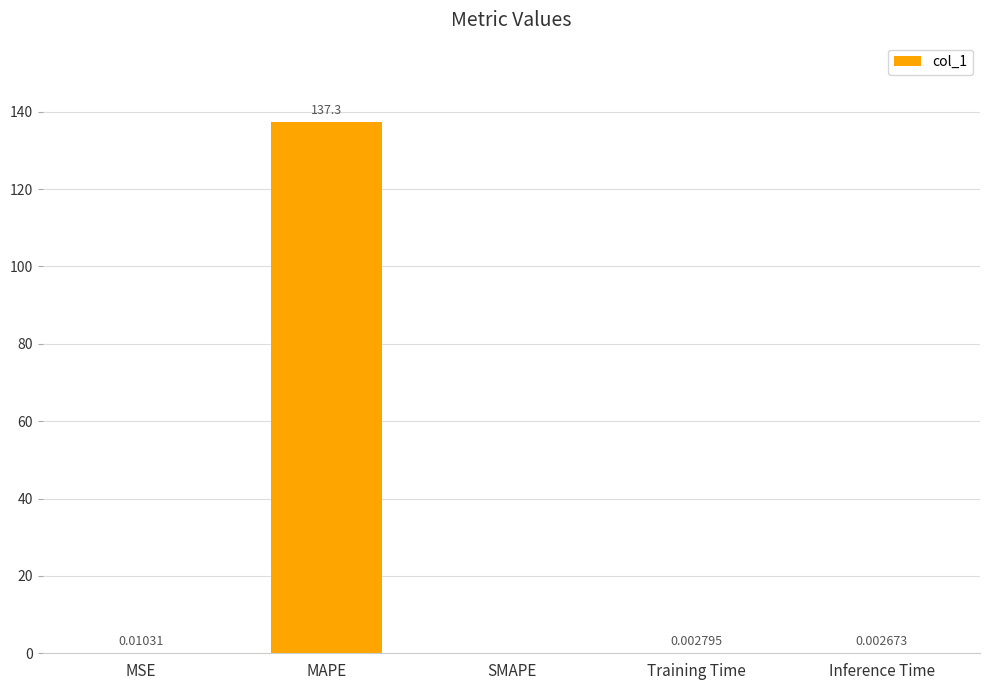

Are the bars horizontal?

No